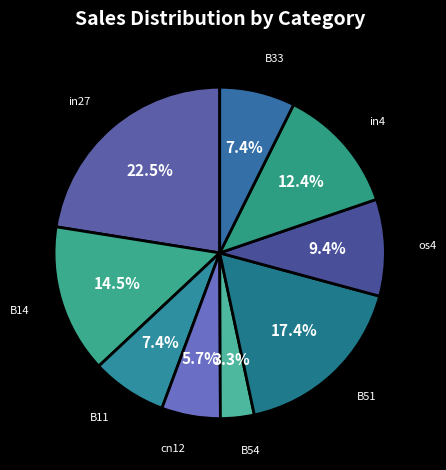

Count the number of slices in the pie.

9